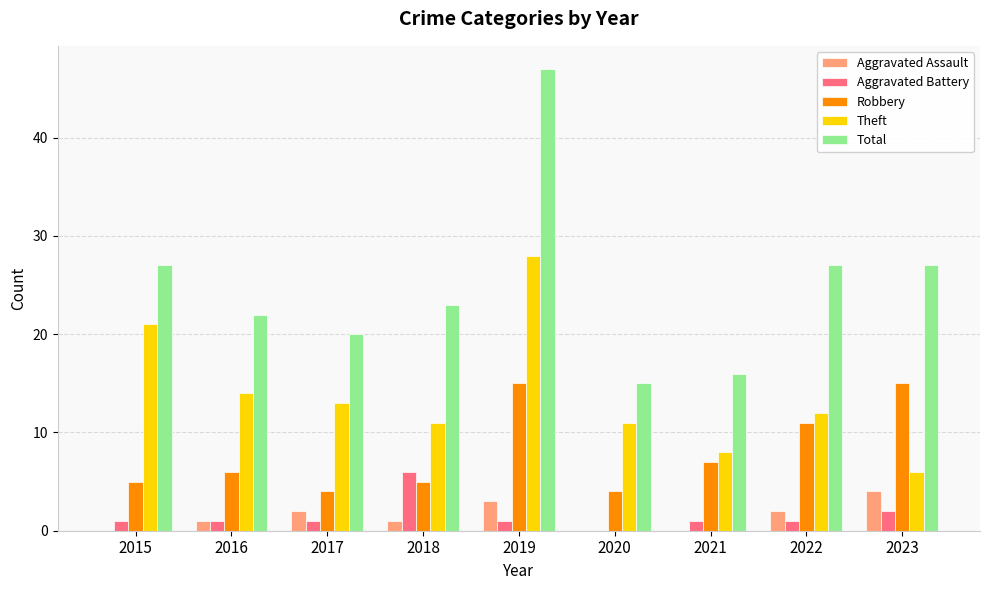

Count the Aggravated Assault values in the range 0 to 2.

7